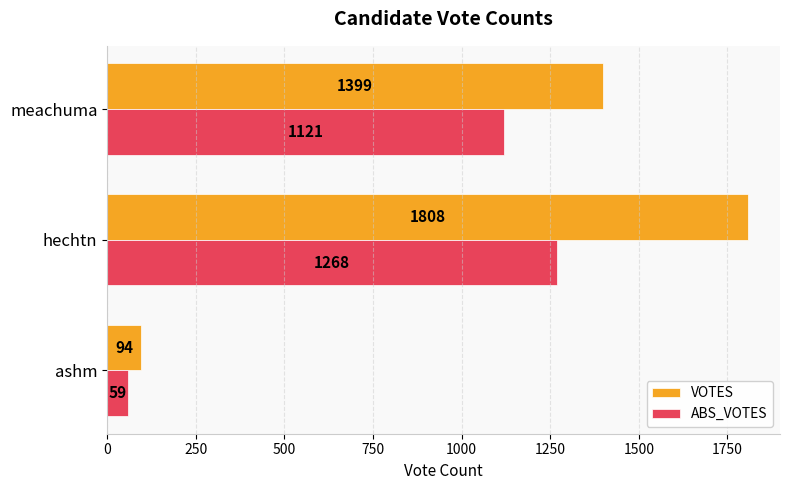

Is it true that ABS_VOTES equals 59 at ashm?

True